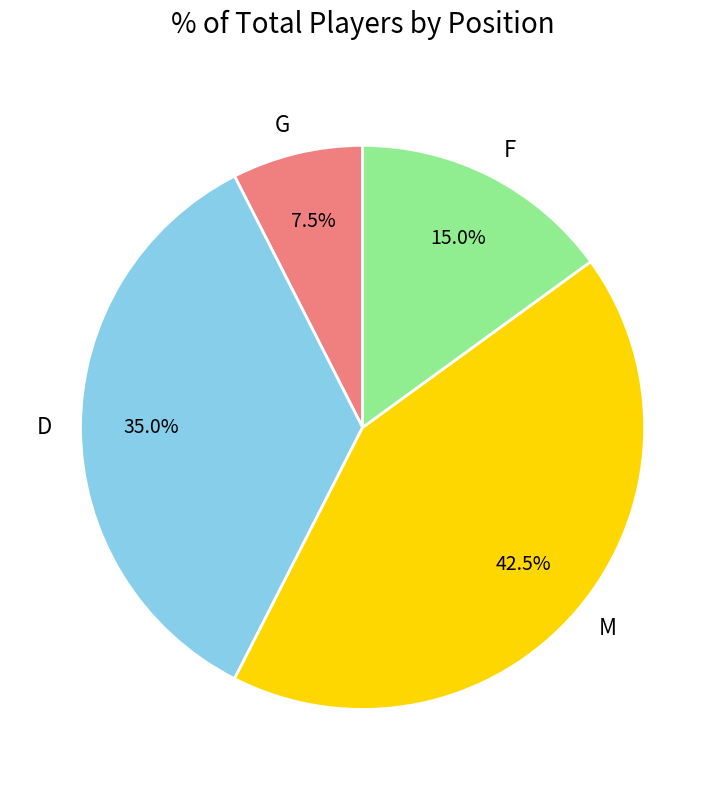

How much of the chart is everything except F?

85.0%